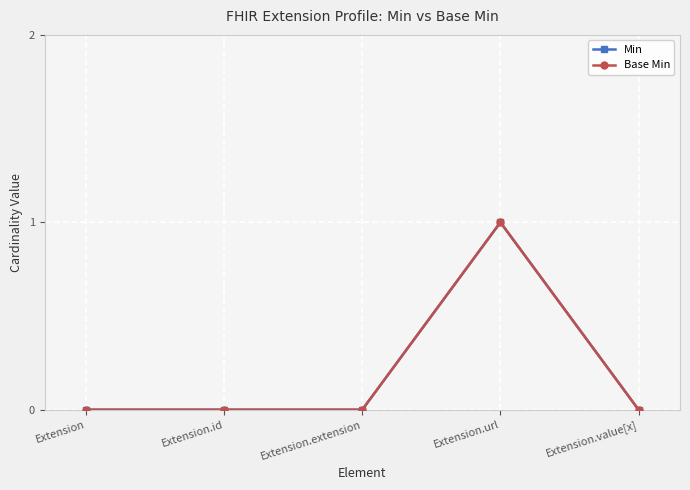

The Base Min series shows 0 at Extension.extension. True or false?

True